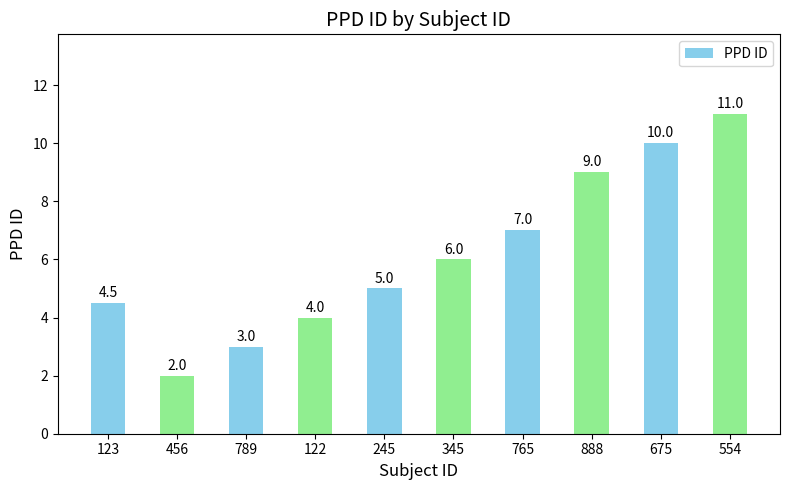

What is the ratio of the value at 345 to the value at 789?

2.0